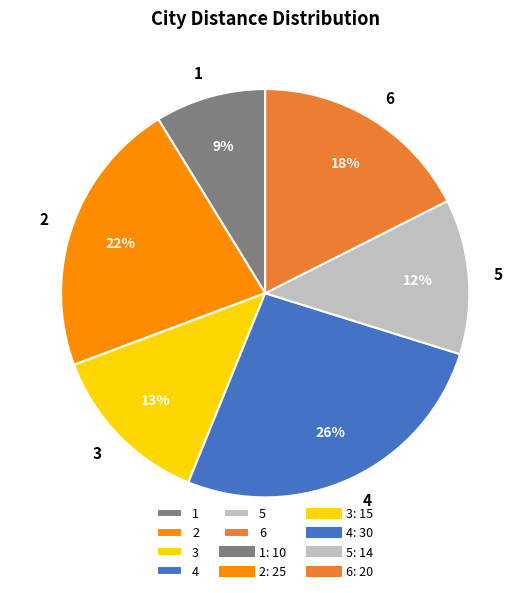

Count the number of slices in the pie.

6